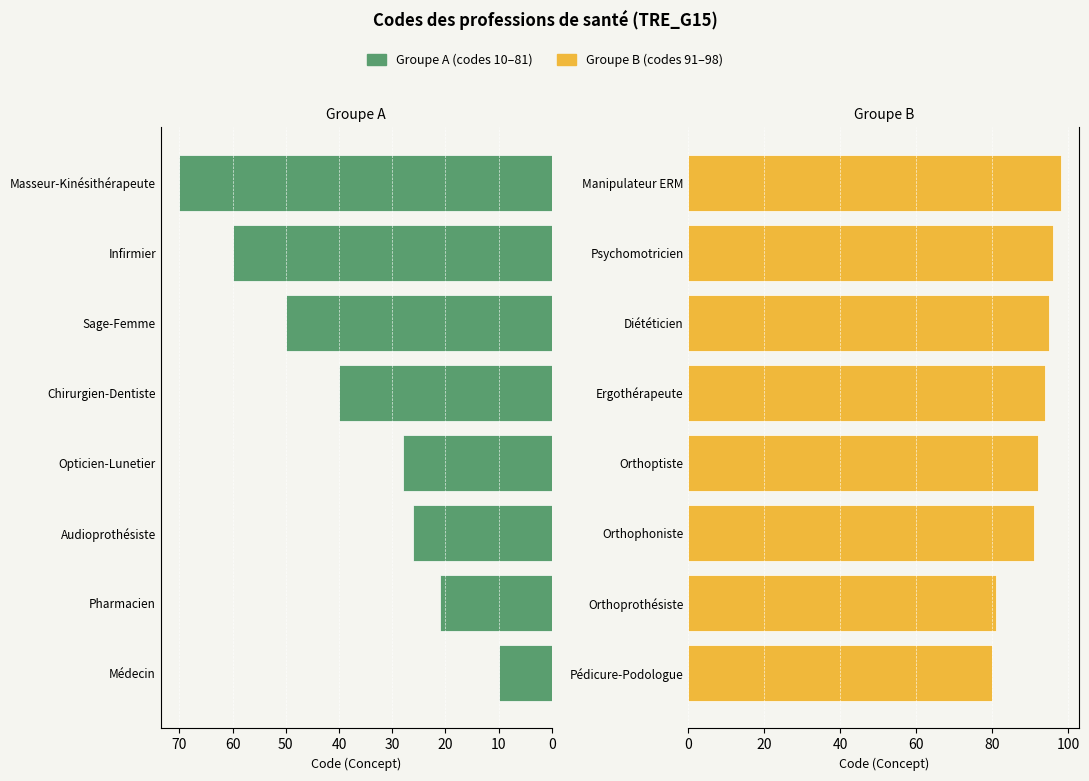

Reading right to left, what are all the values shown in this chart?

Groupe A (codes 10–81): 70	60	50	40	28	26	21	10
Groupe B (codes 91–98): 98	96	95	94	92	91	81	80